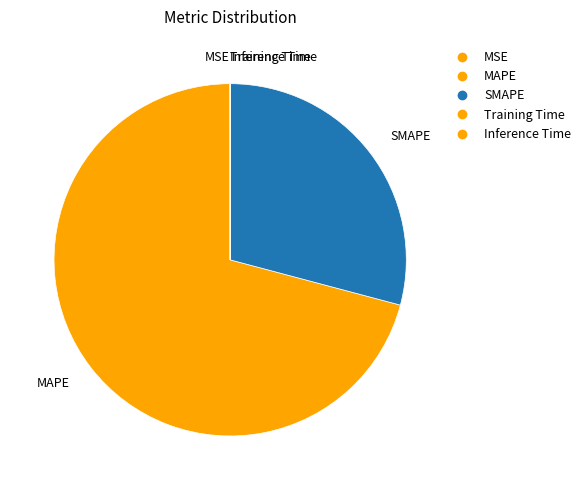

What percentage is the SMAPE slice, to the nearest percent?

29%